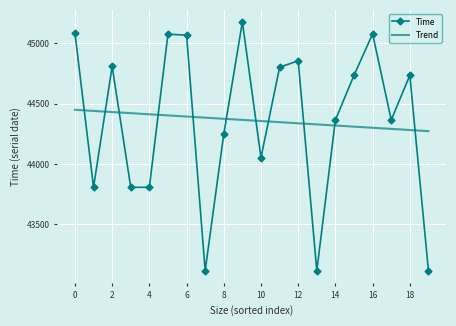

What is the difference between the maximum and minimum values in the Trend series?

176.9